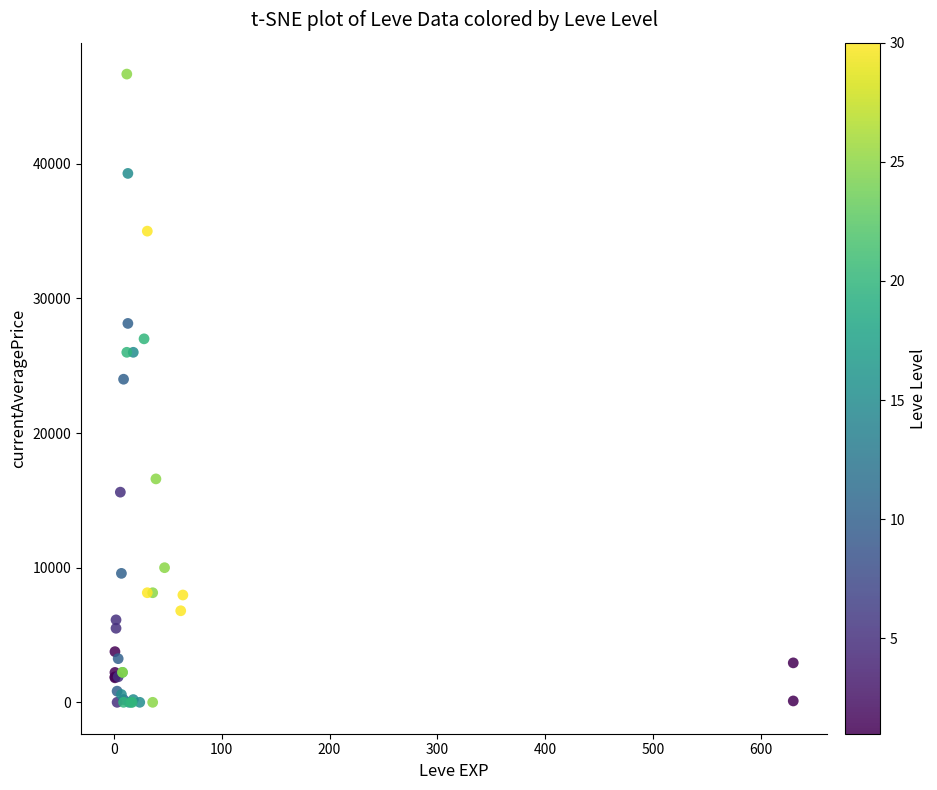

What Y value in the scatter plot is closest to 23333?

24000